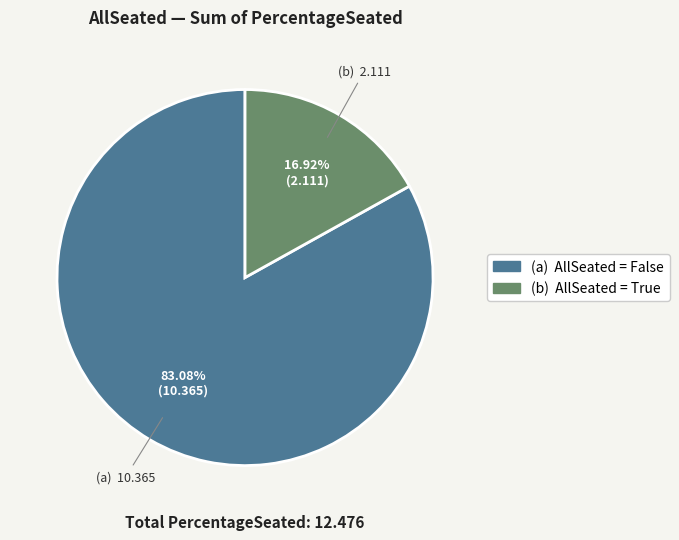

Is there any slice that represents more than half of the pie?

Yes